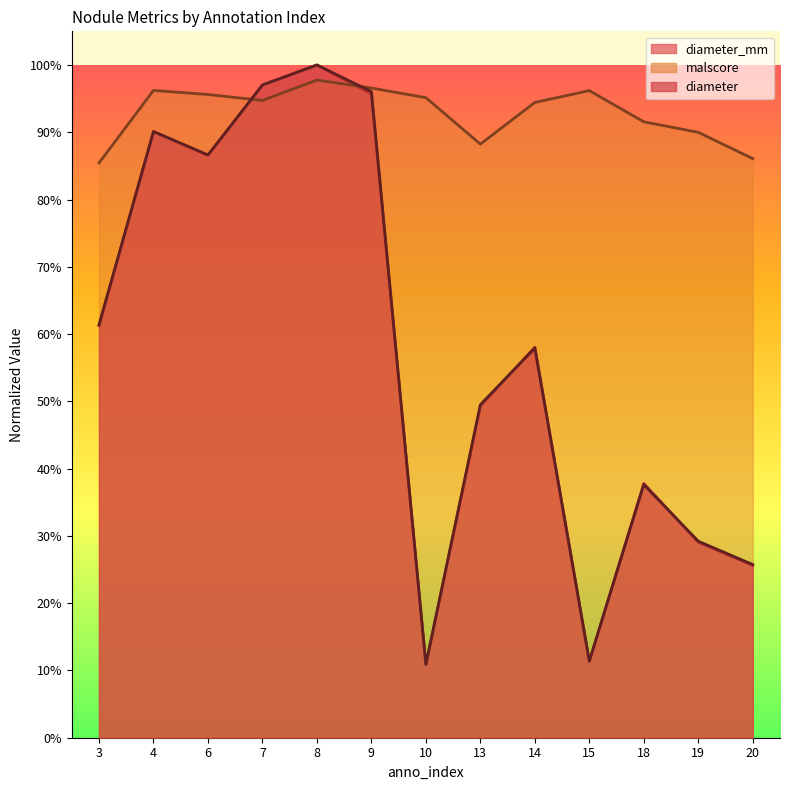

Which series has the widest spread of values?

diameter